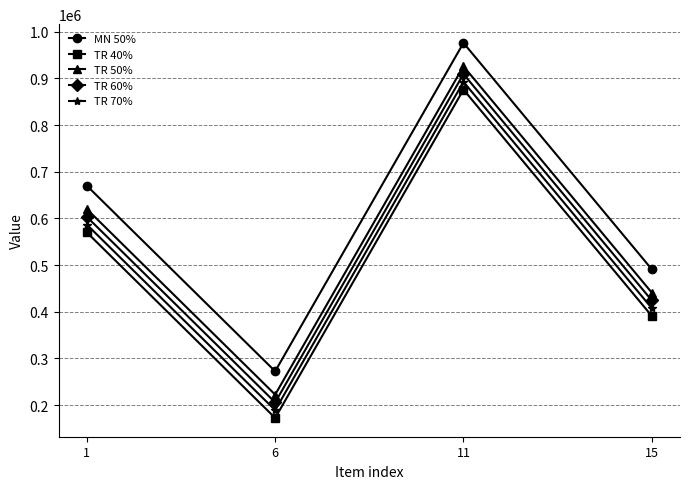

At which category is the sum across all series the highest?

11